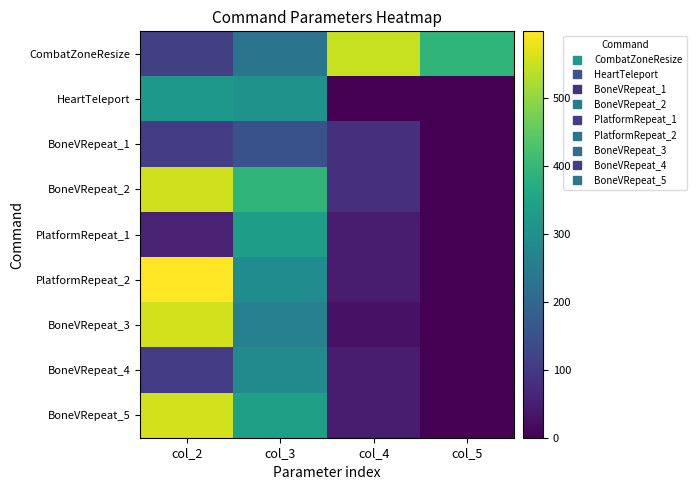

Reading left to right, transcribe all the data shown in this chart.

CombatZoneResize: col_2=113	col_3=231	col_4=548	col_5=391
HeartTeleport: col_2=320	col_3=304	col_4=0	col_5=0
BoneVRepeat_1: col_2=108	col_3=151	col_4=80	col_5=0
BoneVRepeat_2: col_2=554	col_3=391	col_4=80	col_5=2
PlatformRepeat_1: col_2=58	col_3=336	col_4=45	col_5=0
PlatformRepeat_2: col_2=598	col_3=291	col_4=45	col_5=2
BoneVRepeat_3: col_2=558	col_3=261	col_4=30	col_5=2
BoneVRepeat_4: col_2=103	col_3=286	col_4=45	col_5=0
BoneVRepeat_5: col_2=558	col_3=339	col_4=45	col_5=2